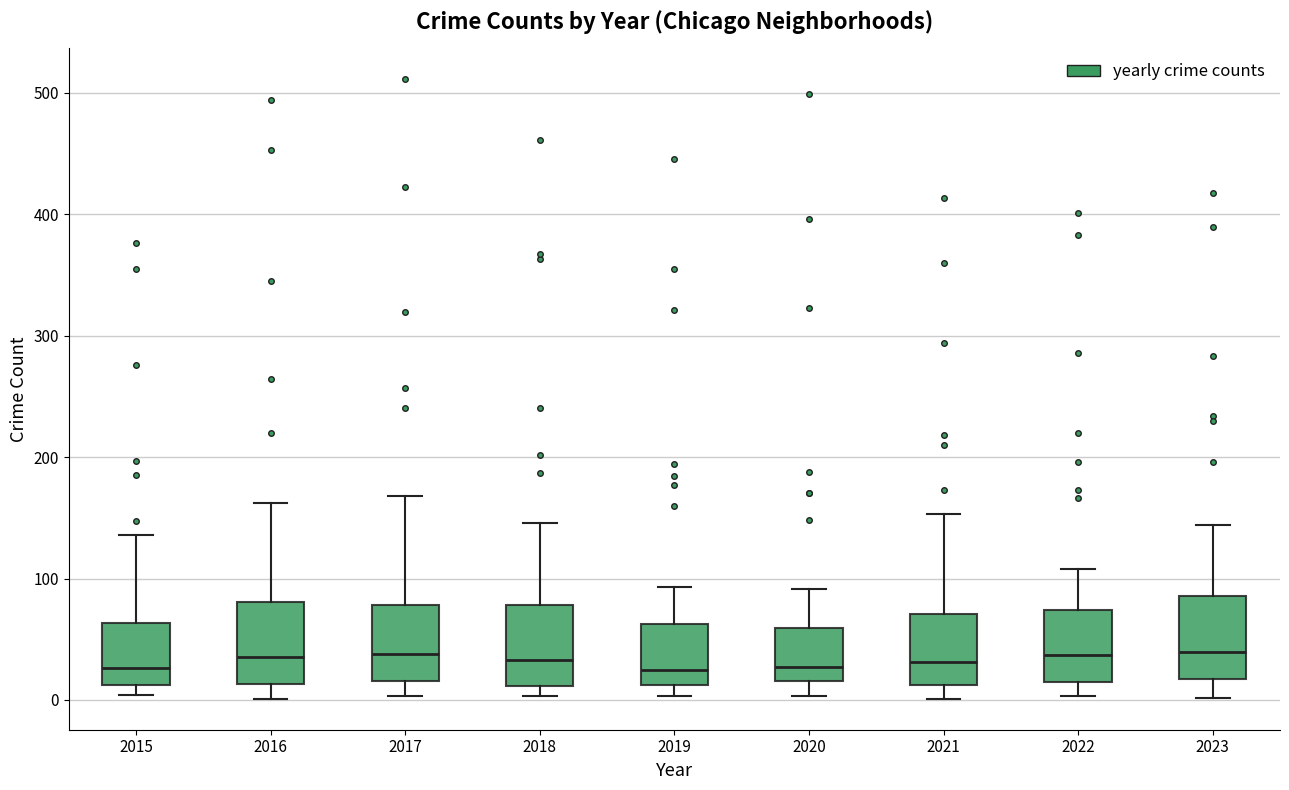

Reading left to right, transcribe this box plot: for each box, give where its median line is, the range the box spans, and where its two whiskers end, as read against the y-axis. The values are not printed on the chart, so give them approximately, as read against the axis.

2015: median 30, box 10 to 60, whiskers 0 to 140
2016: median 40, box 10 to 80, whiskers 0 to 160
2017: median 40, box 20 to 80, whiskers 0 to 170
2018: median 30, box 10 to 80, whiskers 0 to 150
2019: median 20, box 10 to 60, whiskers 0 to 90
2020: median 30, box 20 to 60, whiskers 0 to 90
2021: median 30, box 10 to 70, whiskers 0 to 150
2022: median 40, box 20 to 70, whiskers 0 to 110
2023: median 40, box 20 to 90, whiskers 0 to 140